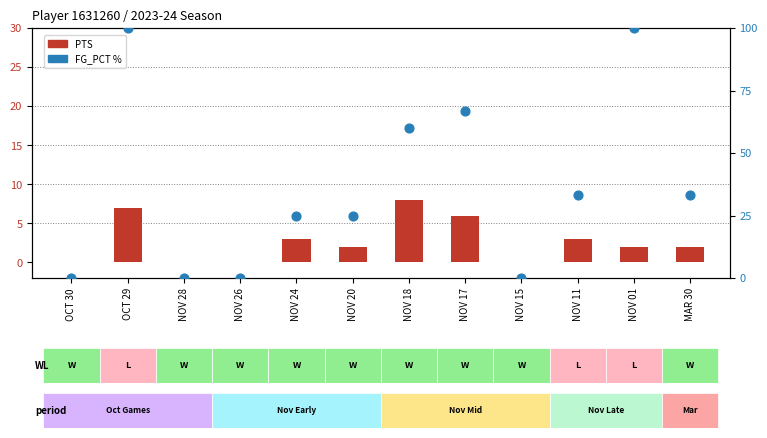

Which series has the largest total across all categories?

FG_PCT %